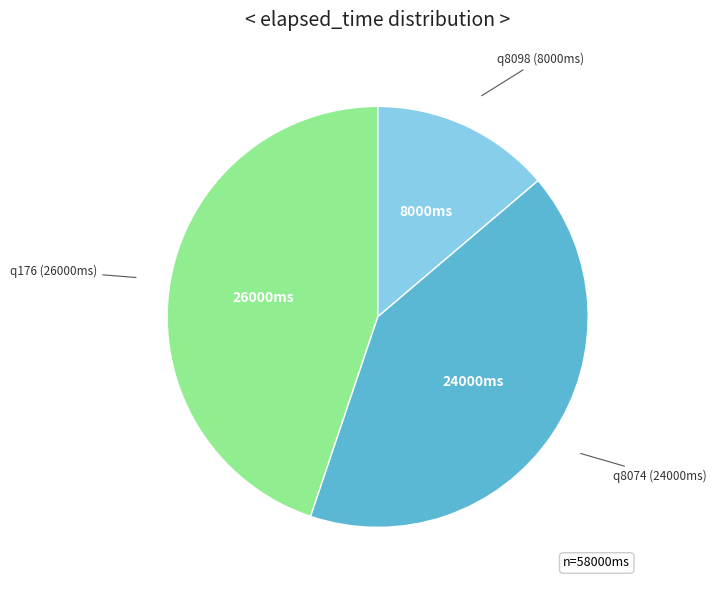

Is there any slice that represents more than half of the pie?

No